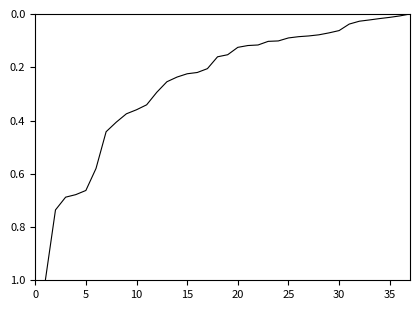

What is the difference between the maximum and minimum values?

1.0